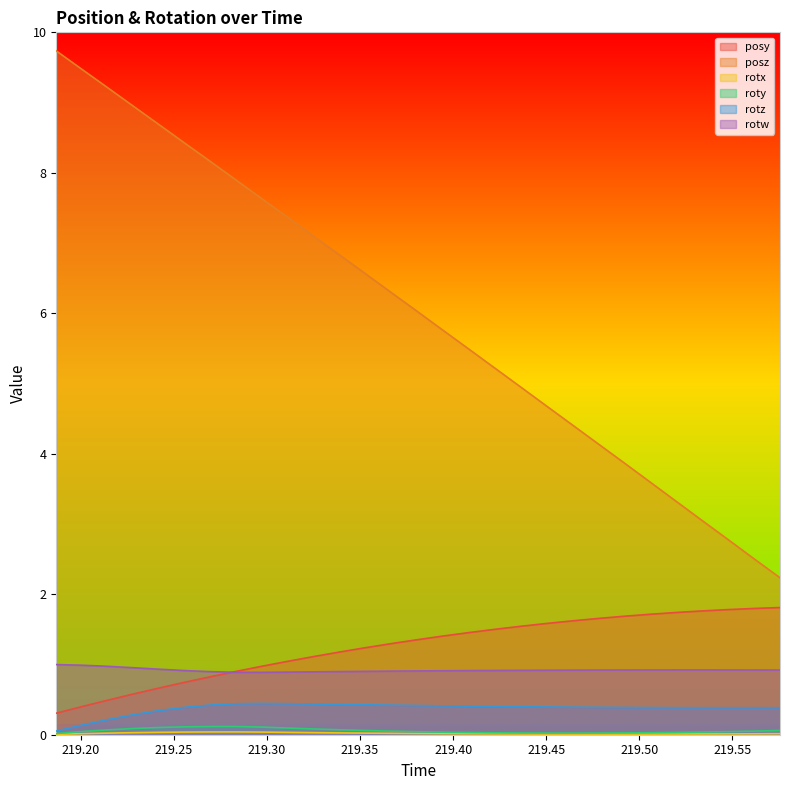

What is the highest value of the posz series?

9.7